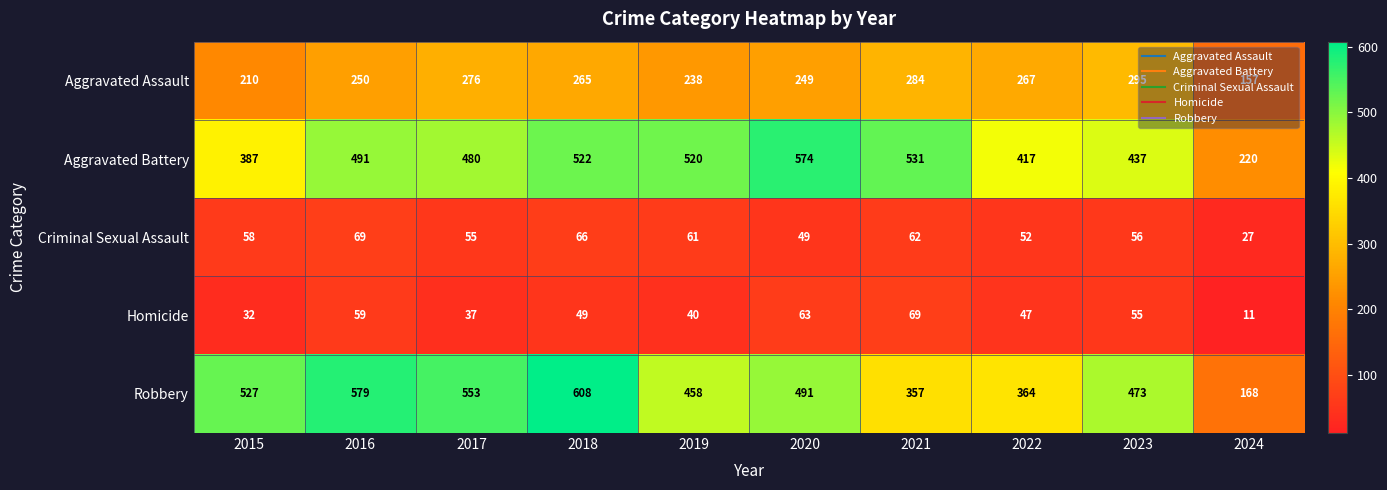

How many series are shown in this chart?

5